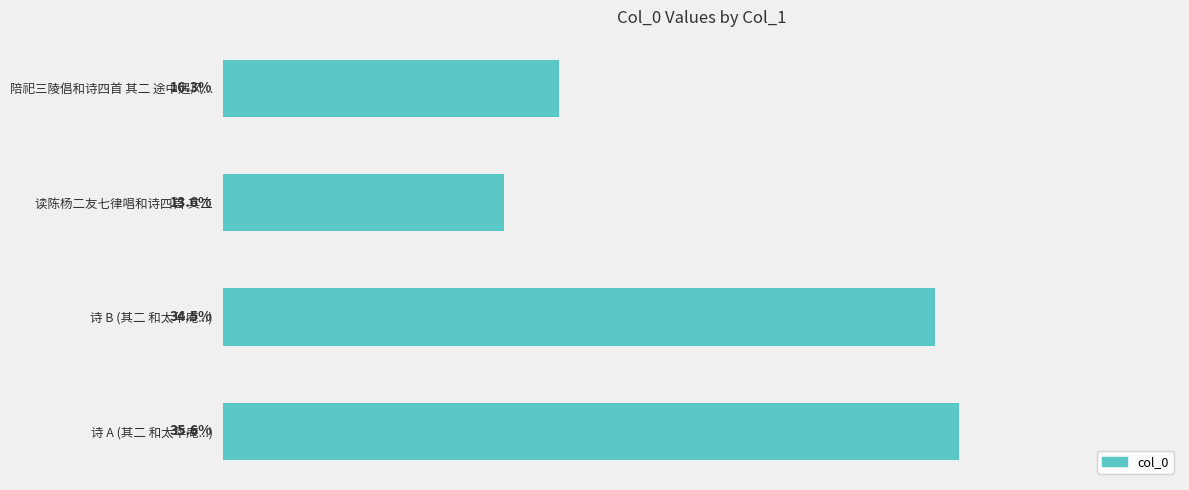

Are the bars horizontal?

Yes